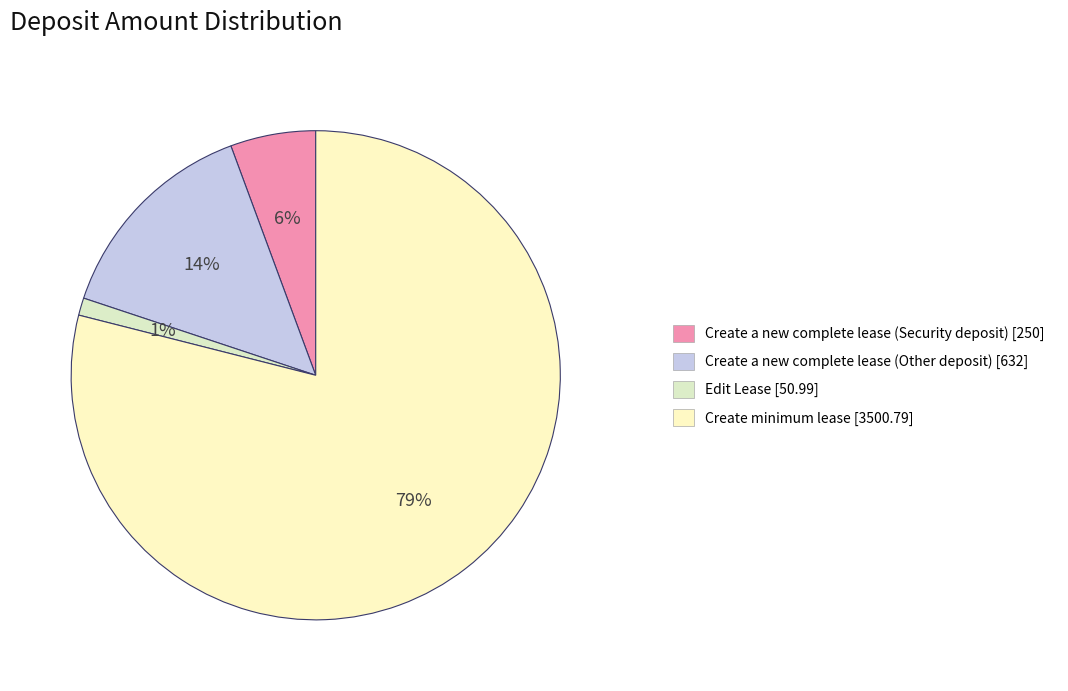

Does any single category account for the majority?

Yes